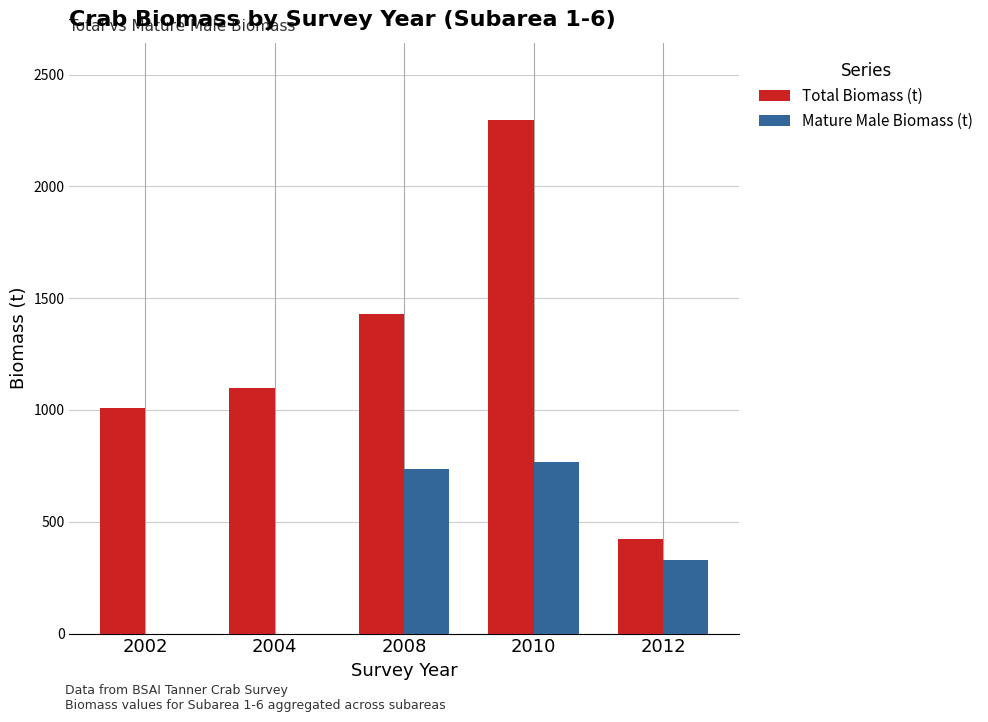

True or false: Total Biomass (t) has a value of 1097.9 at 2004.

True